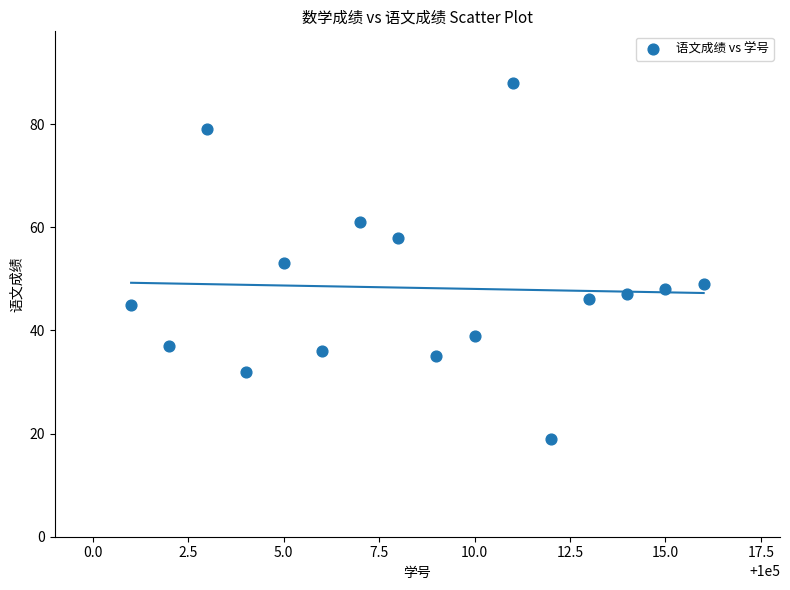

What is the range of X values (max minus min)?

15